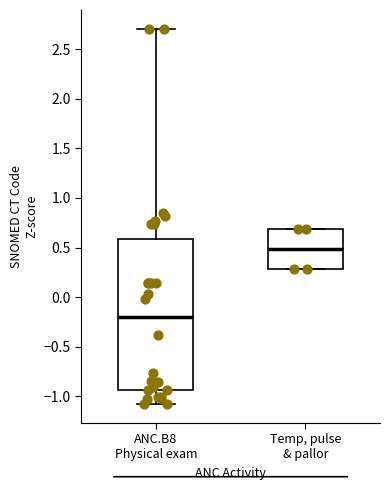

Reading left to right, transcribe this box plot: for each box, give where its median line is, the range the box spans, and where its two whiskers end, as read against the y-axis. The values are not printed on the chart, so give them approximately, as read against the axis.

ANC.B8 Physical exam: median -0.20, box -0.95 to 0.60, whiskers -1.10 to 2.70
Temp, pulse & pallor: median 0.50, box 0.30 to 0.70, whiskers 0.30 to 0.70